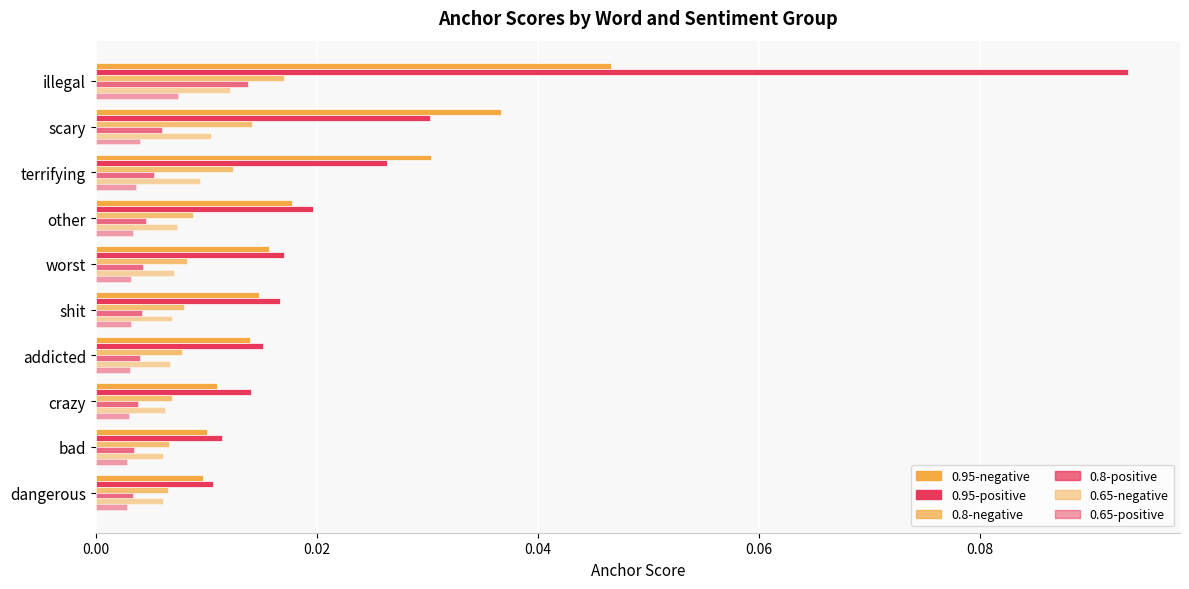

How many categories are shown in the chart?

10